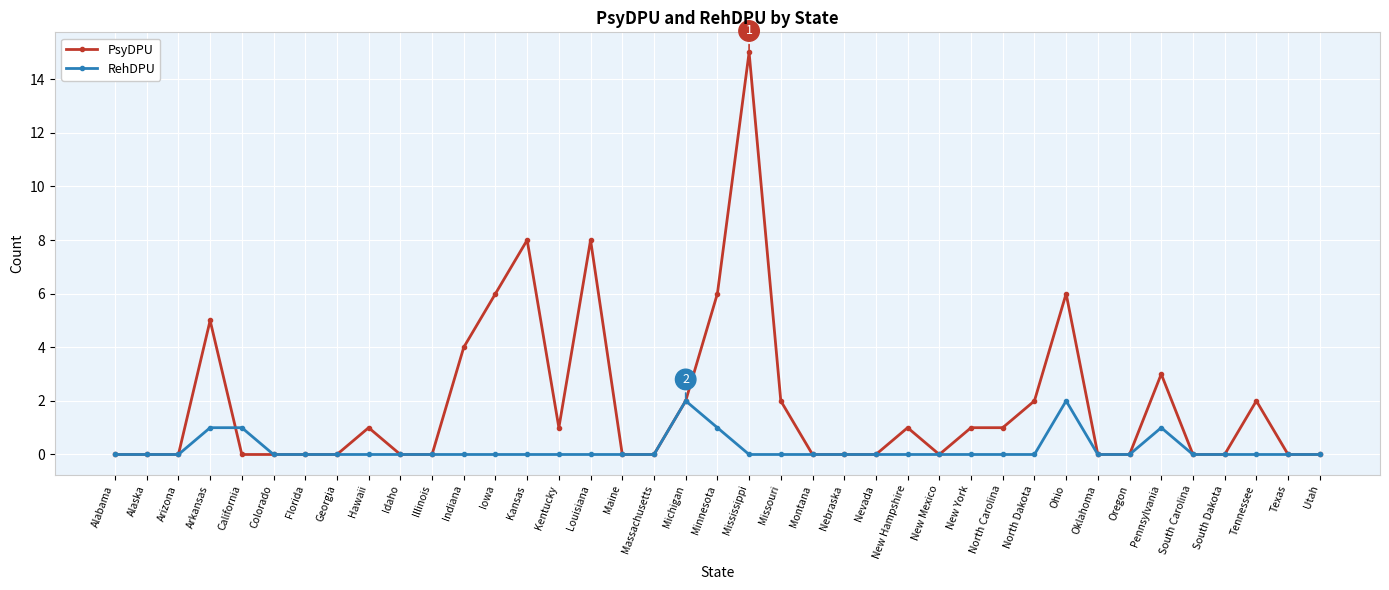

What is the spread (max minus min) of values at Indiana?

4